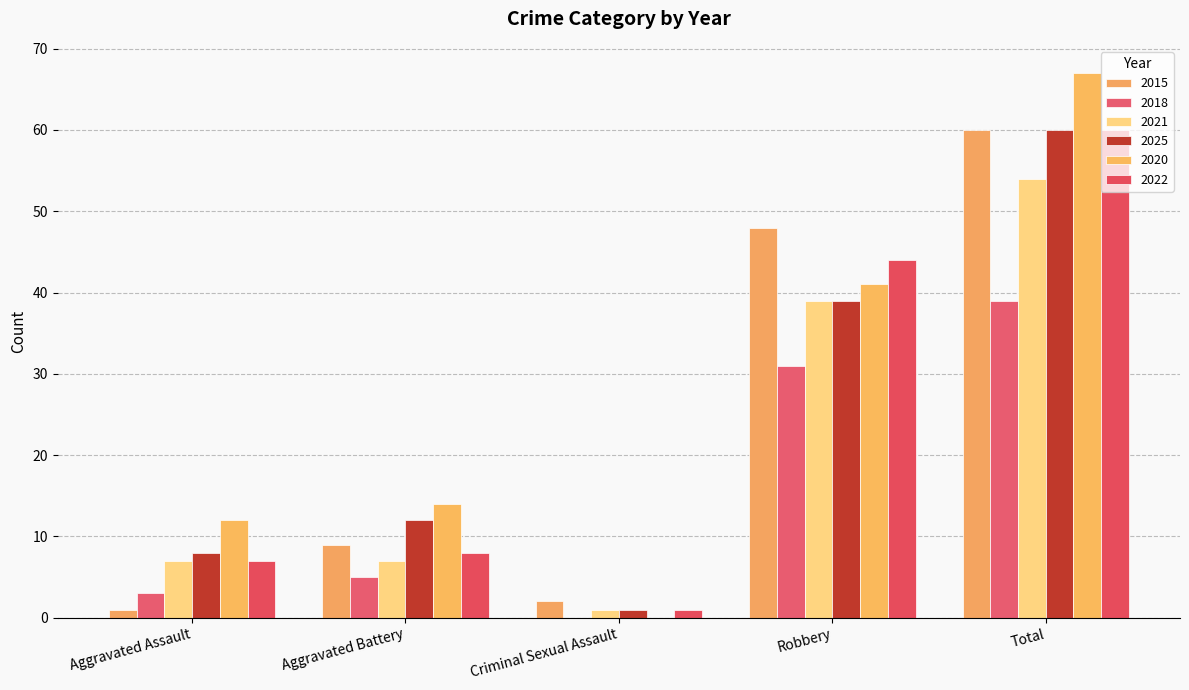

Is the value of 2020 at Total greater than the value of 2021 at Aggravated Battery?

Yes